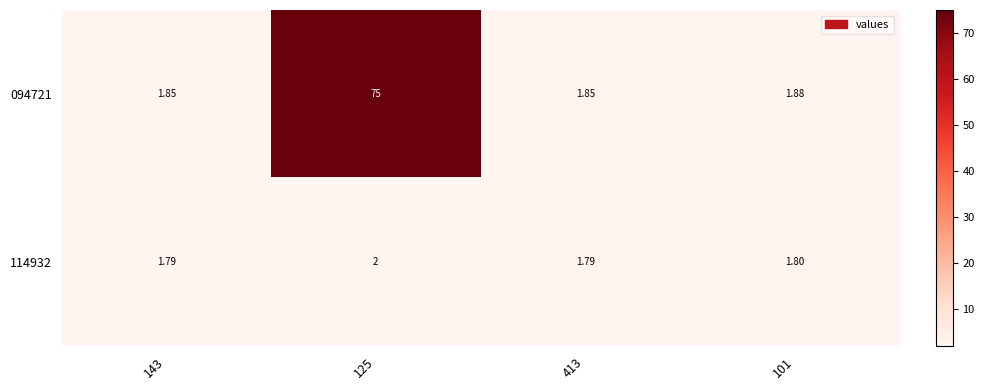

Is the value of 094721 at 125 greater than the value of 114932 at 125?

Yes